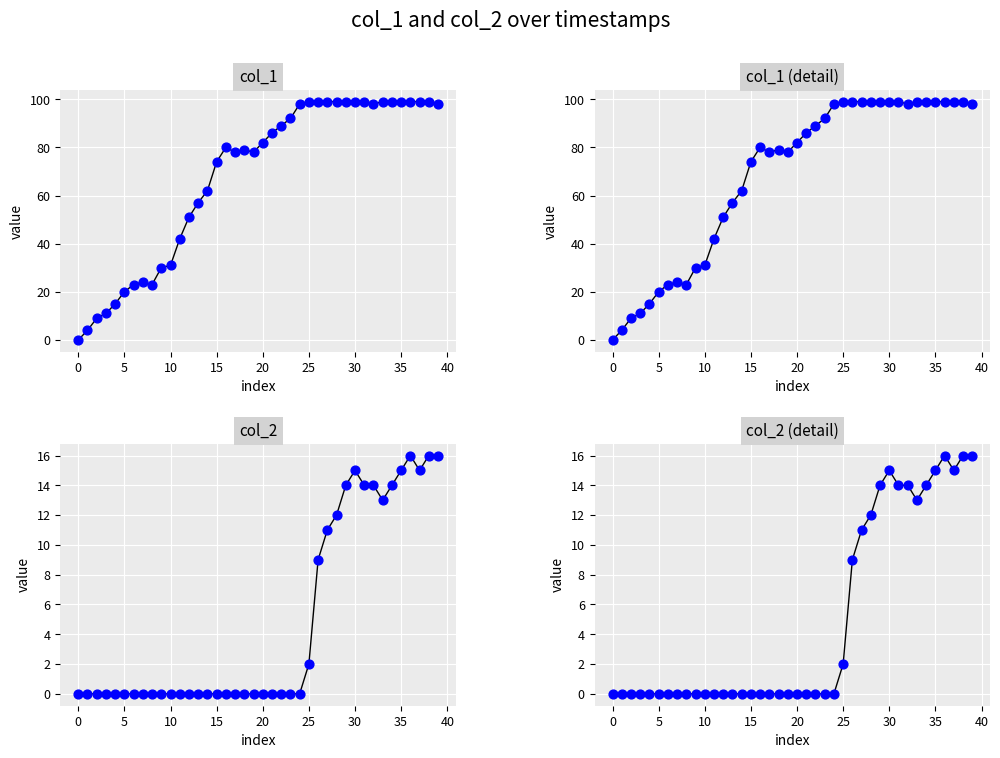

At which category is the sum across all series the highest?

36